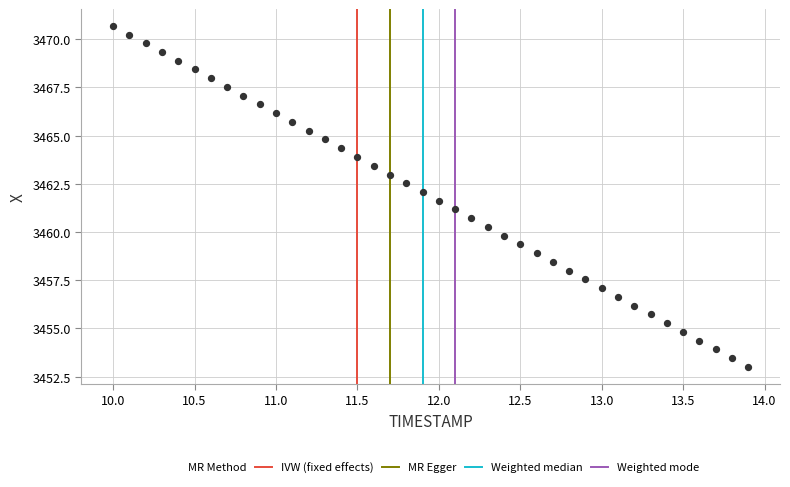

What is the range of X values (max minus min)?

3.9